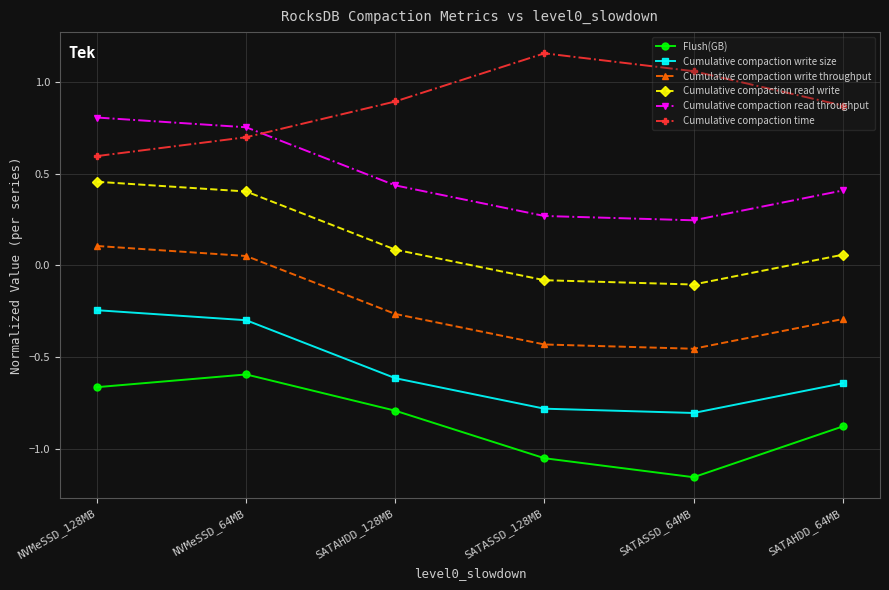

Where does the Cumulative compaction read write series first go above 0?

NVMeSSD_128MB